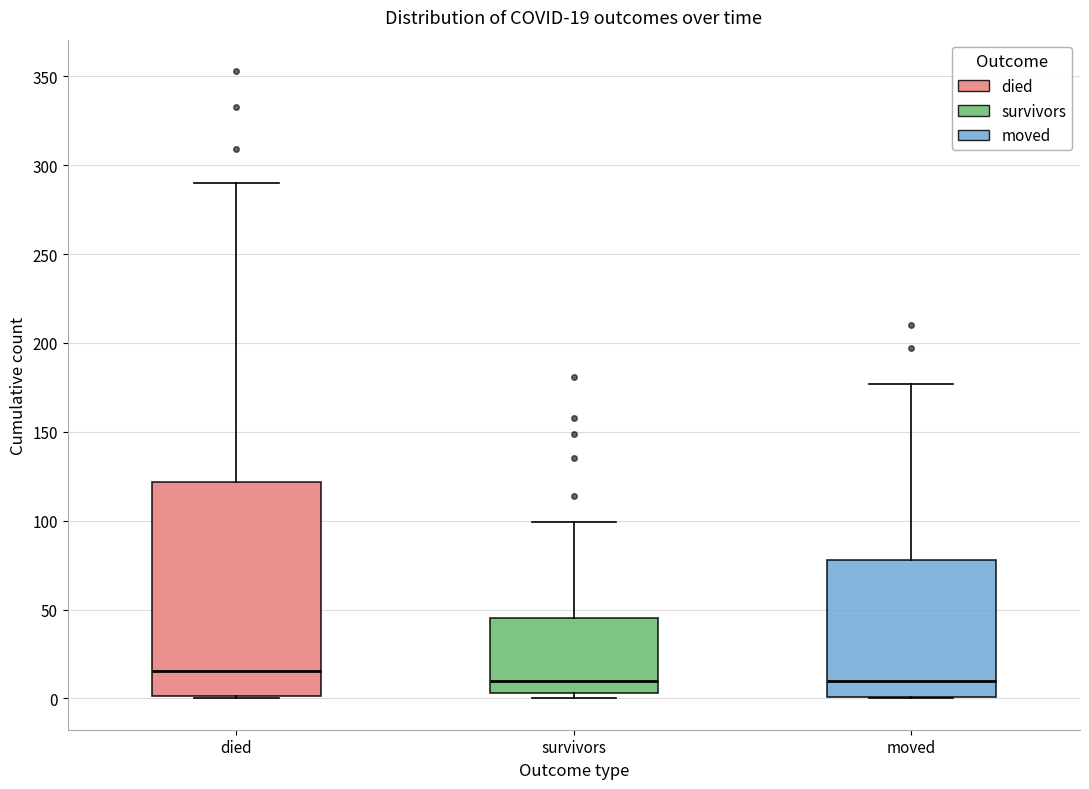

Comparing the boxes themselves (not the whiskers), which one is the tallest?

died